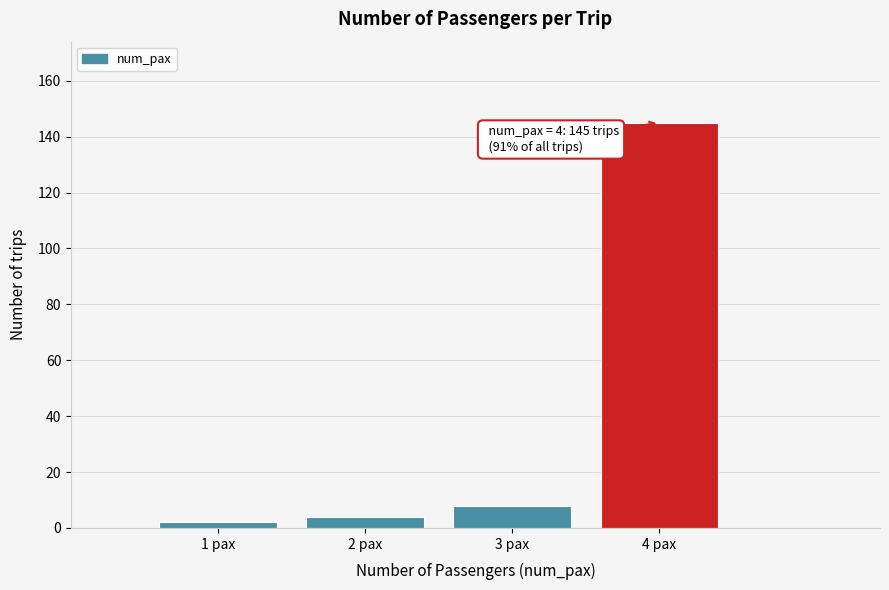

Reading left to right, transcribe all the data shown in this chart.

1 pax=2	2 pax=4	3 pax=8	4 pax=145